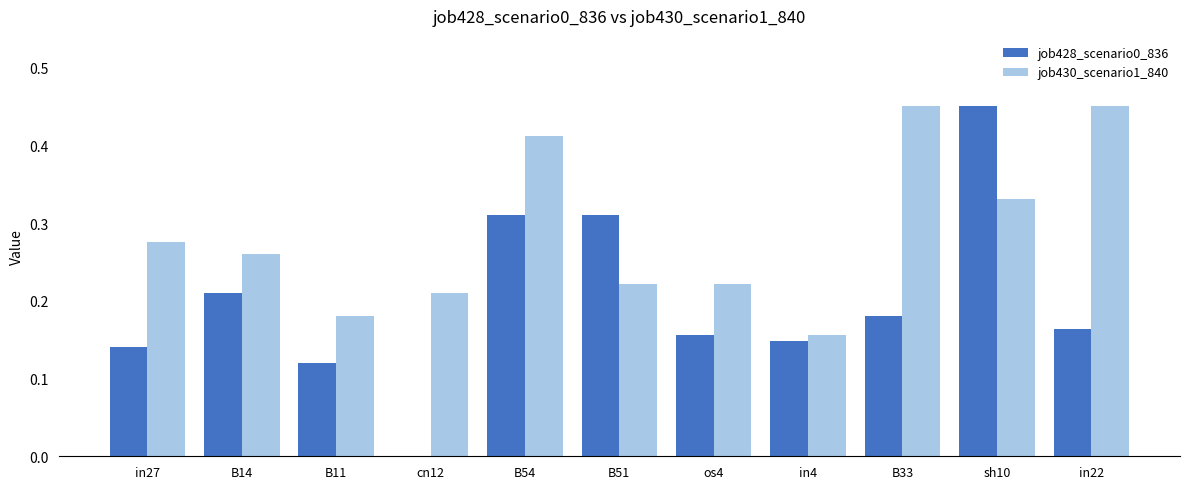

At which category is the sum across all series the highest?

sh10